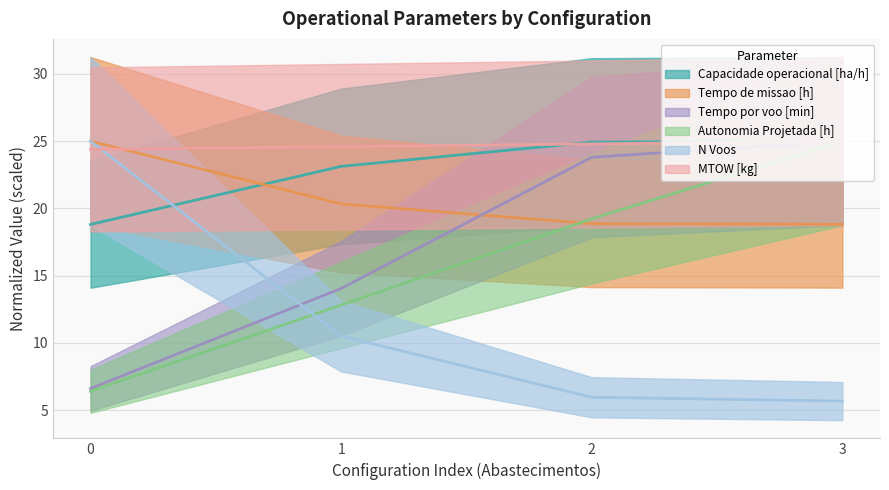

At which category is the sum across all series the highest?

3